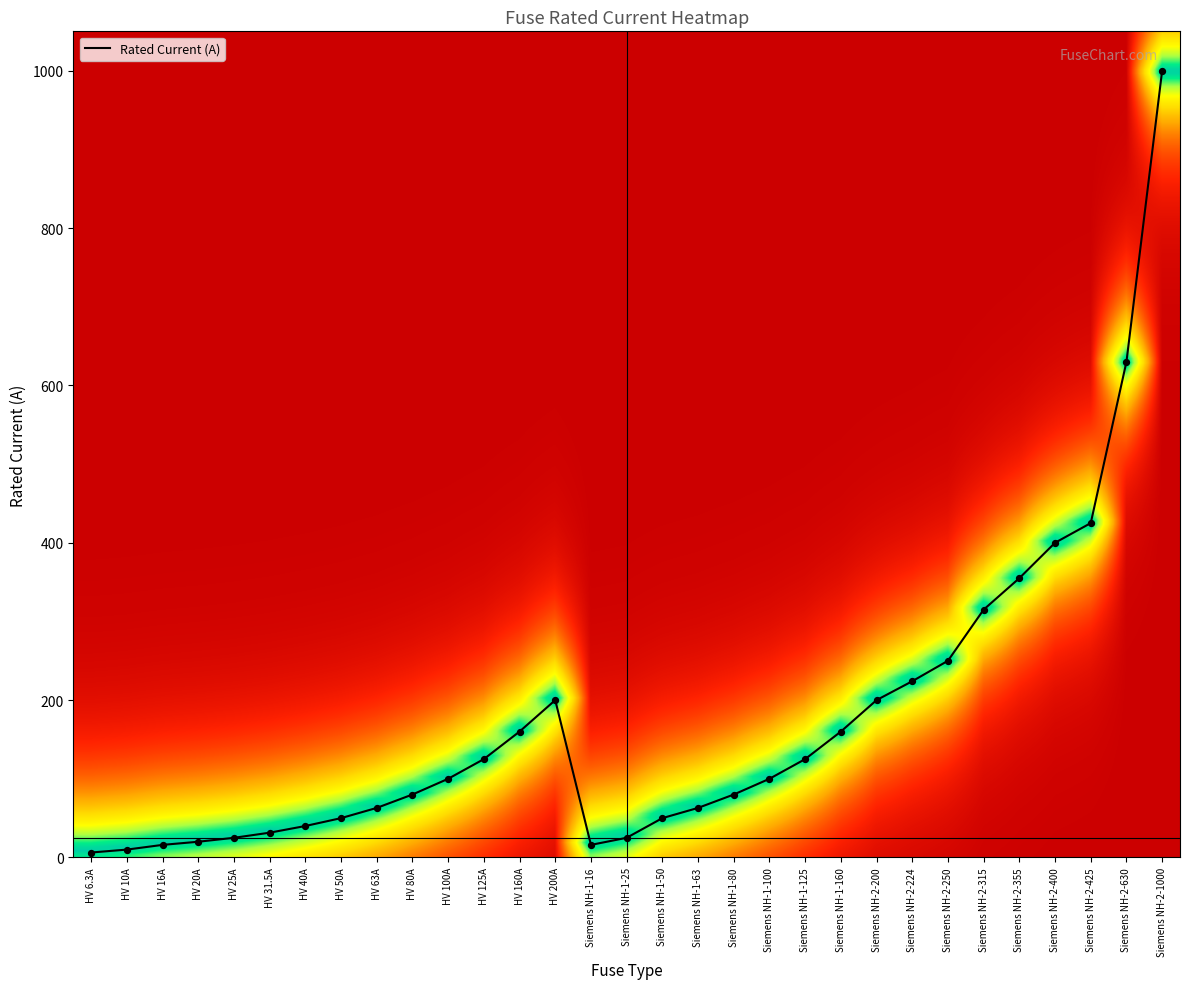

Is it true that the value at HV 80A is 34.7?

False